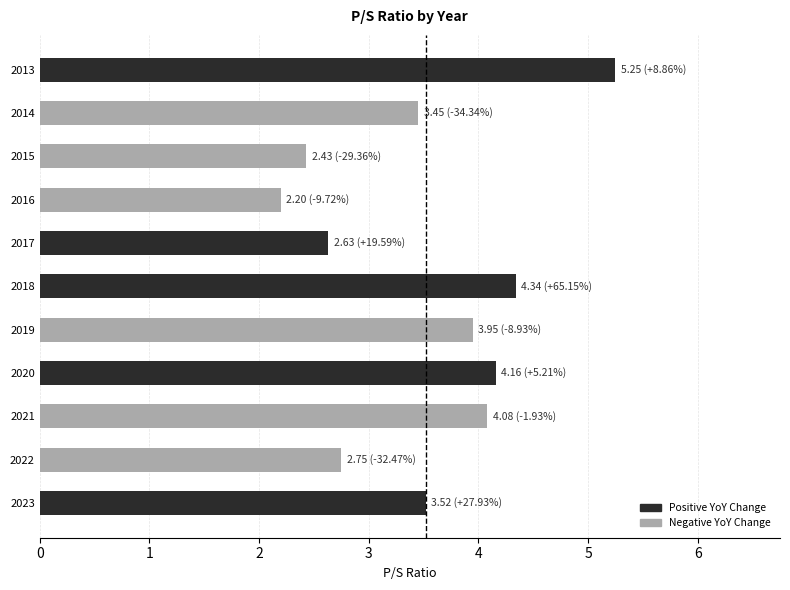

What is the average value?

3.5